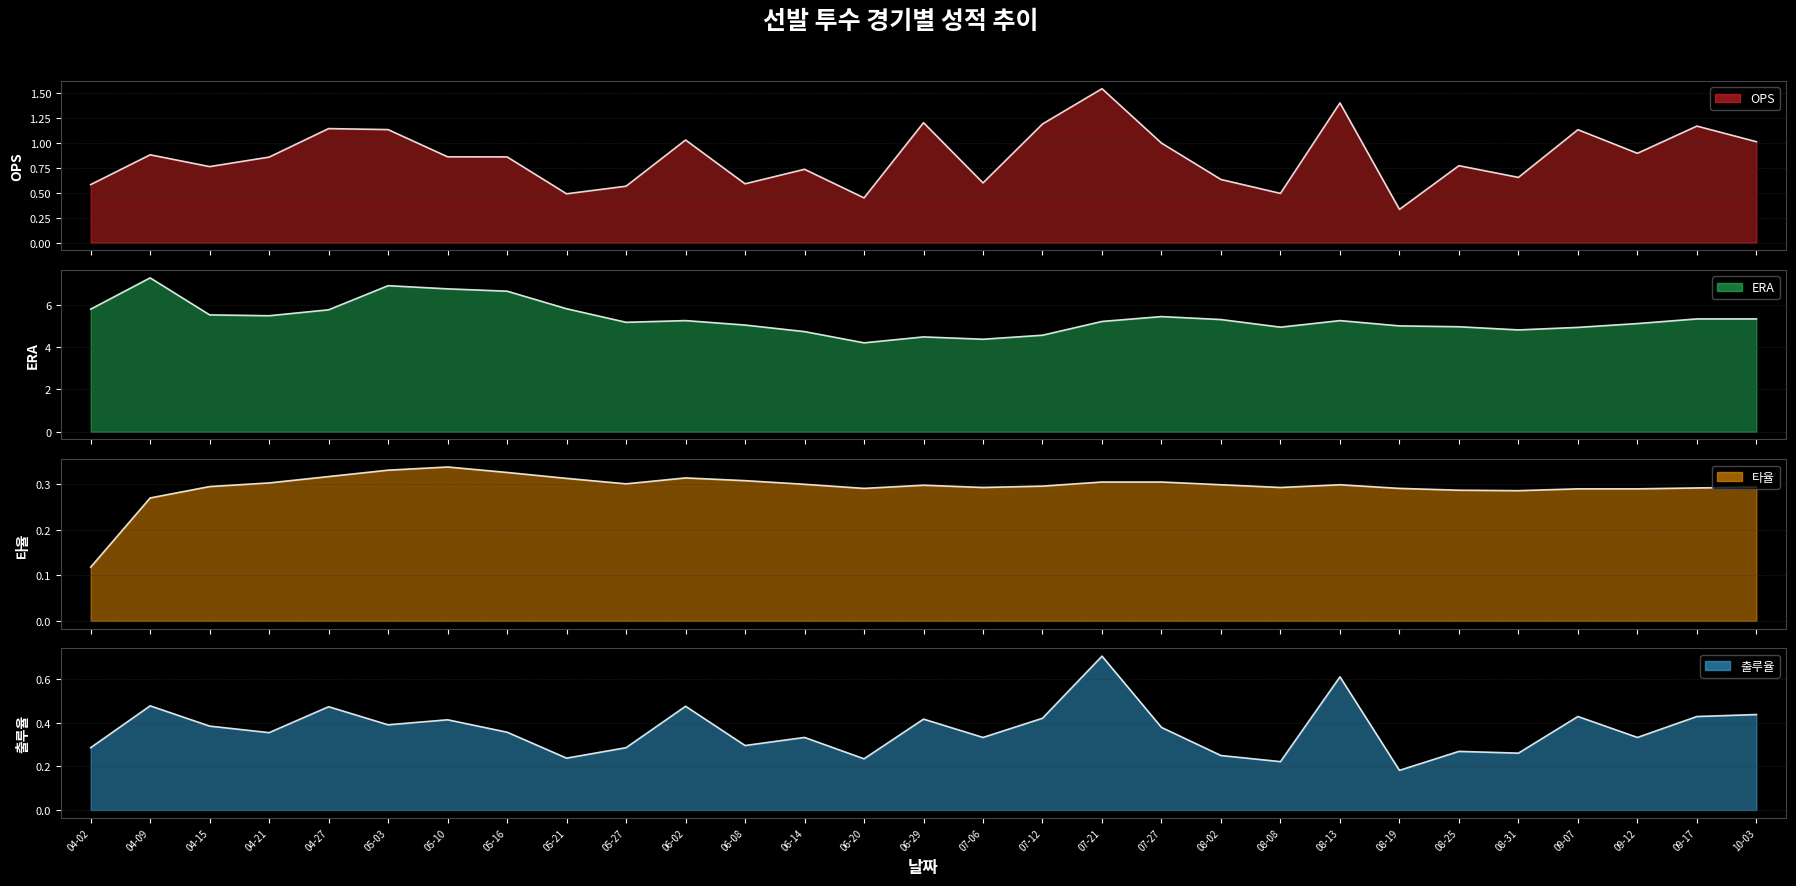

In OPS, how many points are higher than both neighbors (excluding endpoints)?

10